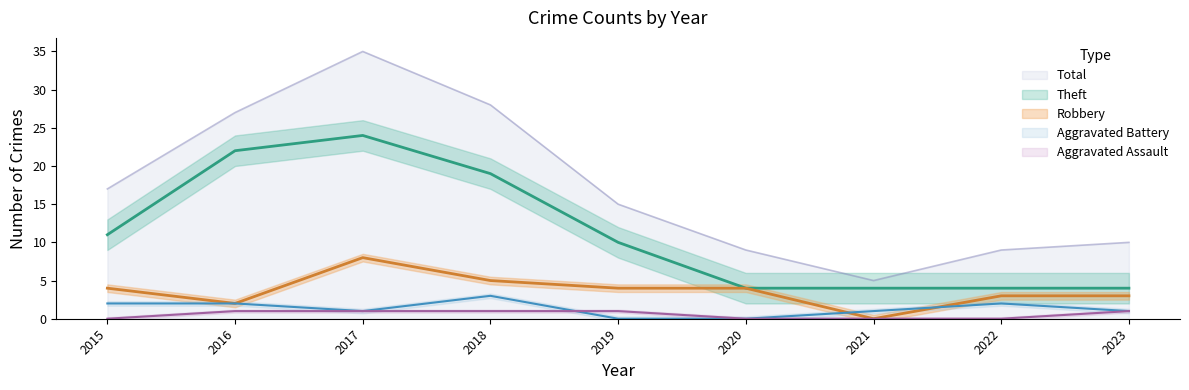

How many data points in Aggravated Battery are less than 1?

2